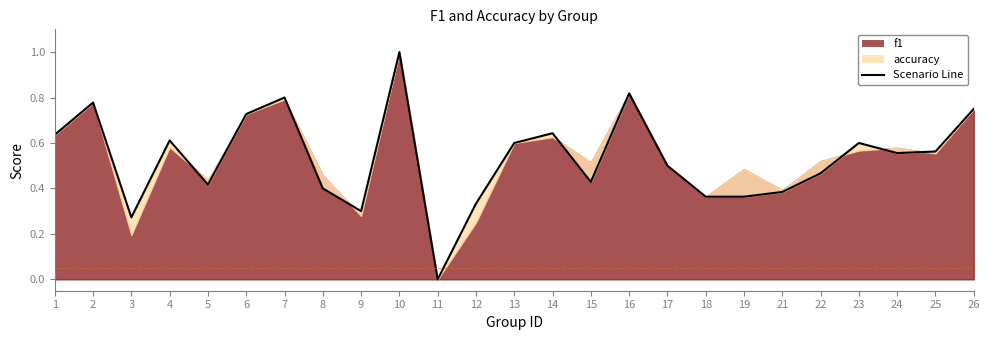

The chart shows a value of 0.5 at 7. True or false?

False